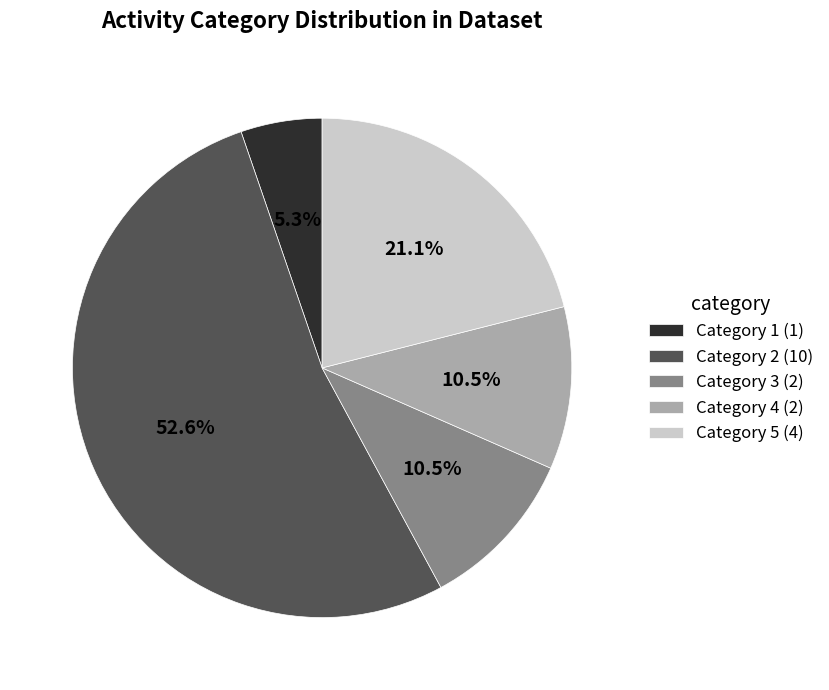

What is the smallest slice in the pie chart?

Category 1 (1)